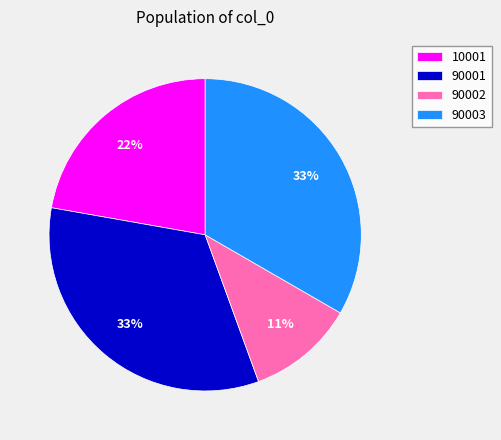

Is the sum of 10001 and 90003 greater than half?

Yes